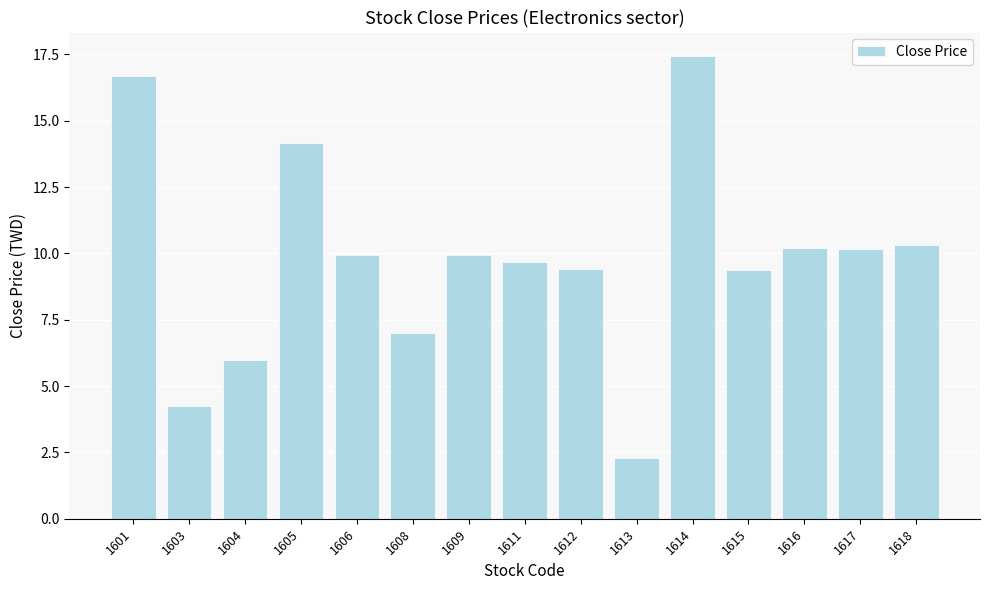

What is the change in value from 1604 to 1618?

+4.3